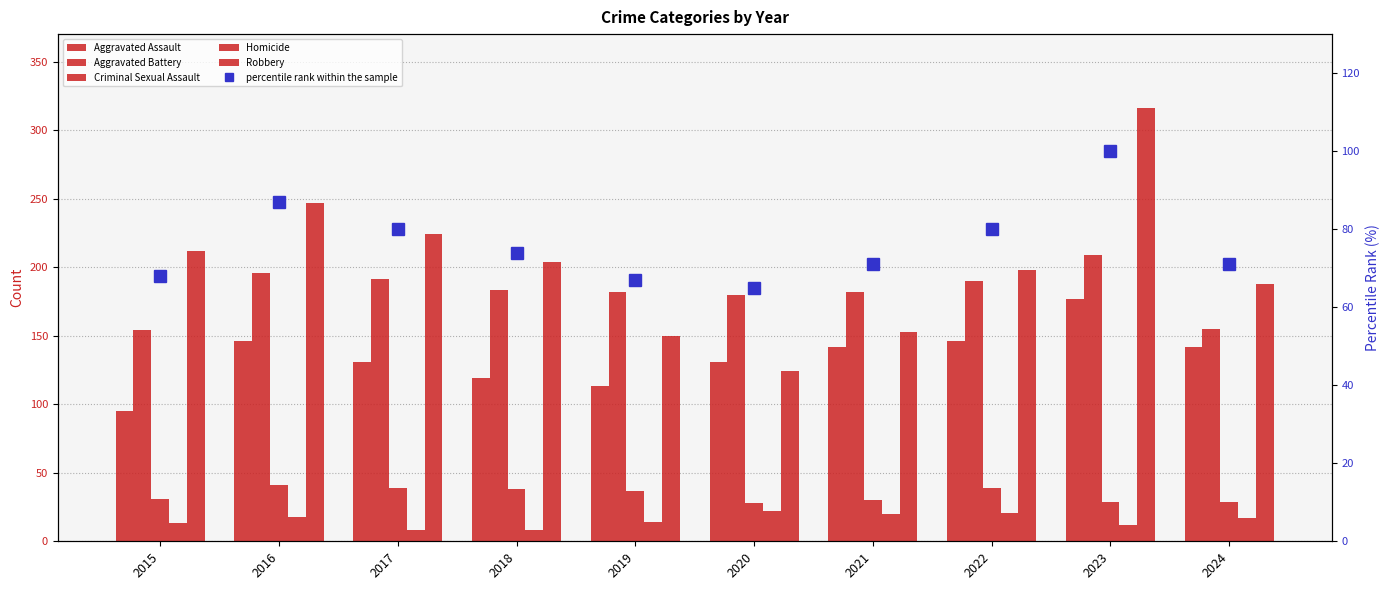

Is it true that Homicide equals 7 at 2020?

False